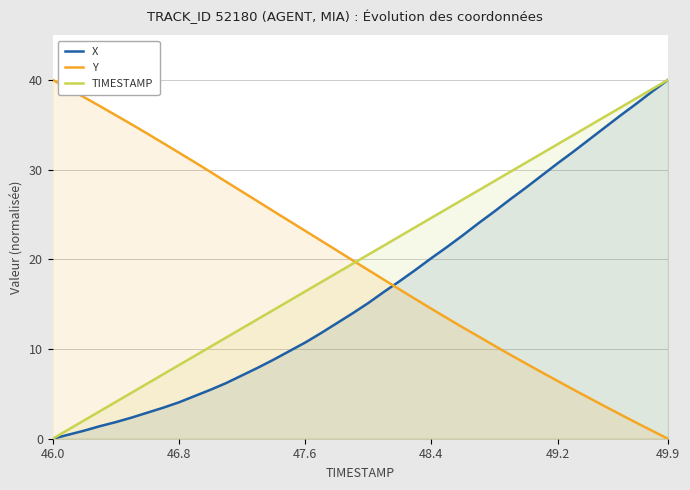

What is the difference between the highest and lowest values at 28?

18.4